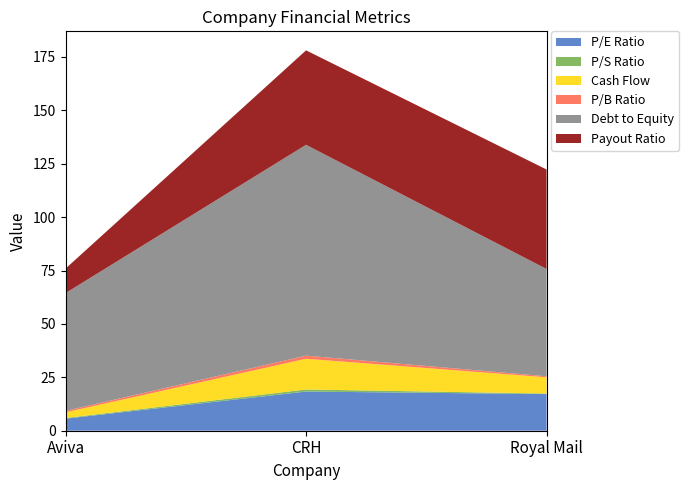

Reading left to right, list all the values displayed in this chart.

P/E Ratio: 5.7	18.3	17.2
P/S Ratio: 0.3	1.0	0.2
Cash Flow: 2.6	14.4	7.6
P/B Ratio: 0.7	1.5	0.5
Debt to Equity: 55.2	98.7	50.2
Payout Ratio: 11.5	44.2	46.6